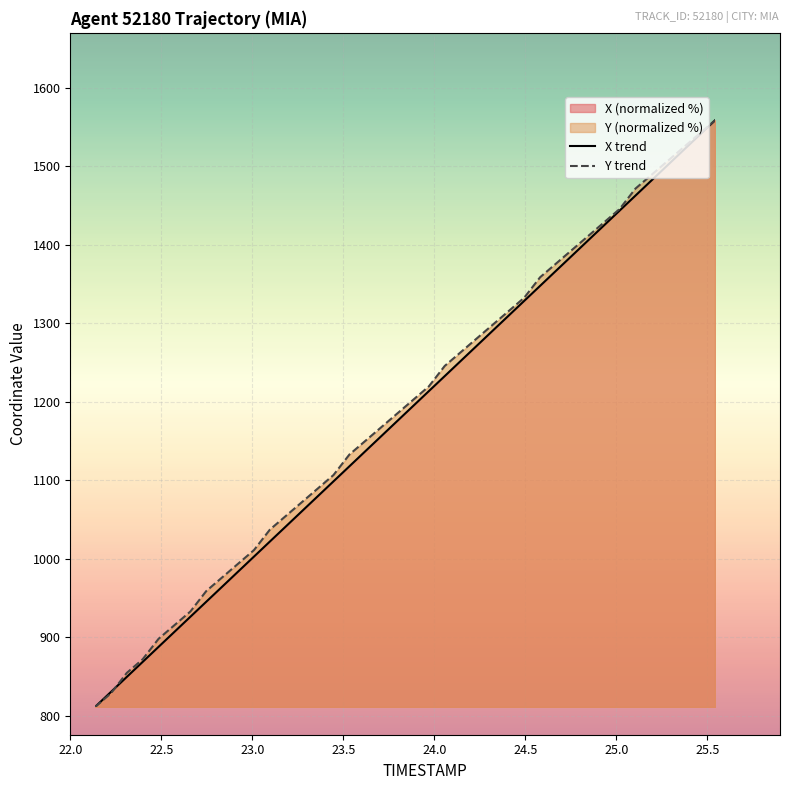

Reading left to right, what are all the values shown in this chart?

X trend: 0.0	2.6	5.1	7.7	10.3	12.8	15.4	17.9	20.5	23.1	25.6	28.2	30.8	33.3	35.9	38.5	41.0	43.6	46.2	48.7	51.3	53.8	56.4	59.0	61.5	64.1	66.7	69.2	71.8	74.4	76.9	79.5	82.0	84.6	87.2	89.7	92.3	94.9	97.4	100.0
Y trend: 0.0	2.3	5.8	8.1	11.6	14.0	16.3	19.8	22.1	24.4	26.7	30.2	32.6	34.9	37.2	39.5	43.0	45.3	47.7	50.0	52.3	54.7	58.1	60.5	62.8	65.1	67.4	69.8	73.3	75.6	77.9	80.2	82.6	84.9	88.4	90.7	93.0	95.3	97.7	100.0